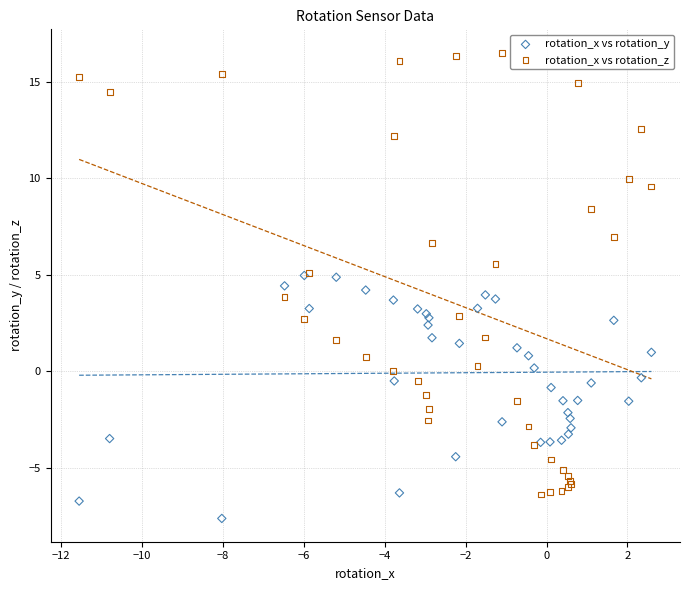

What are all the series names shown in the legend?

rotation_x vs rotation_y, rotation_x vs rotation_z